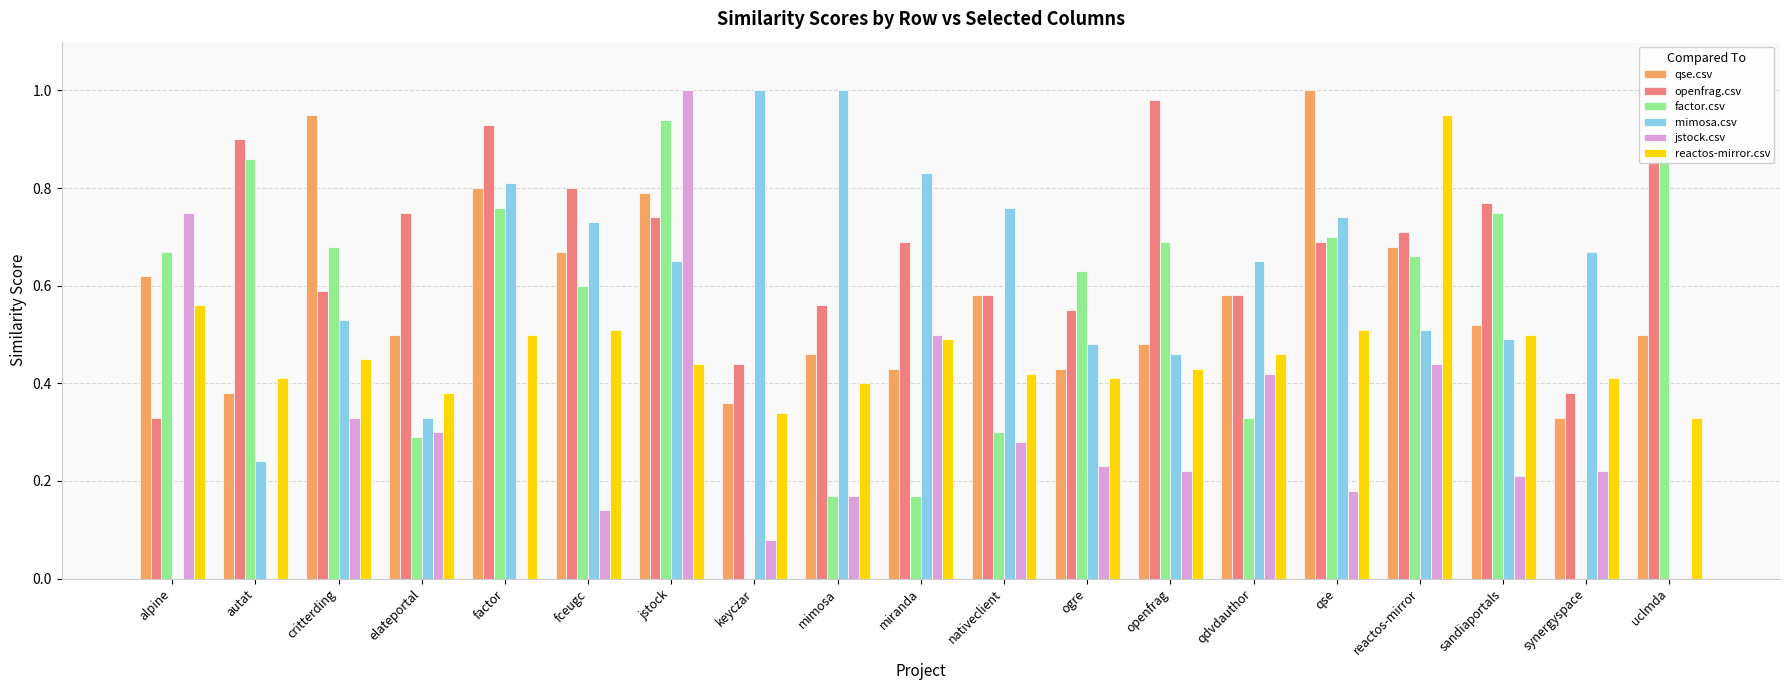

What is the total value across all series at jstock?

4.6